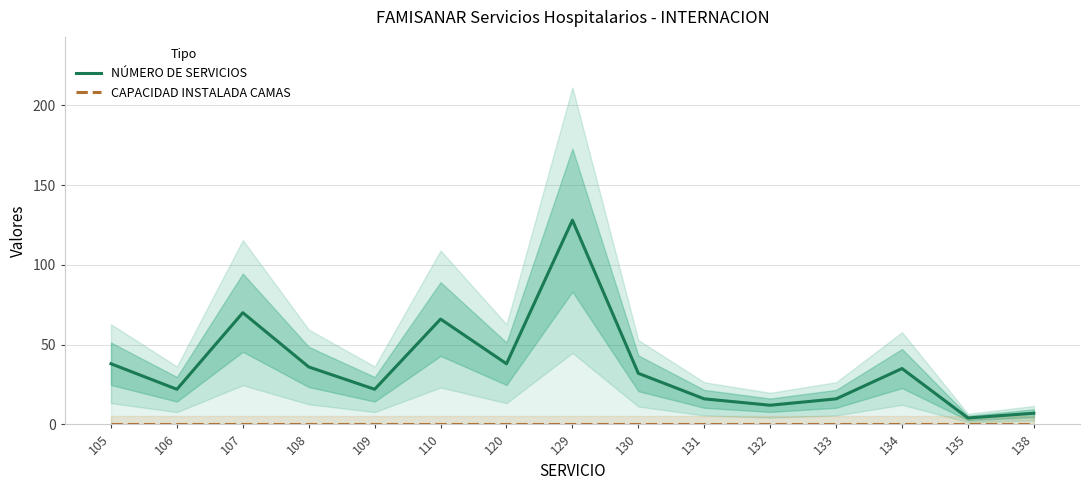

At which category does the chart reach its peak across all series?

129